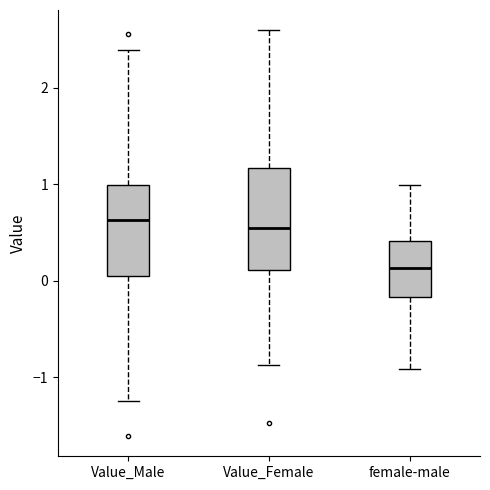

Where does the median line of the box for Value_Female sit on the y-axis? The values are not printed on the chart, so give them approximately, as read against the axis.

0.5